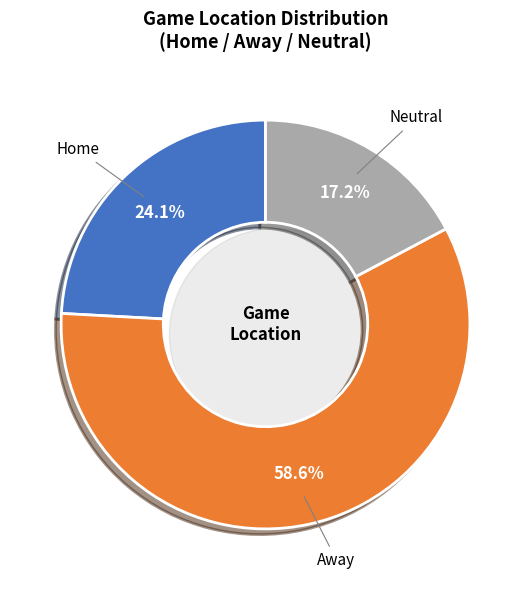

How much of the chart is everything except Away?

41.4%